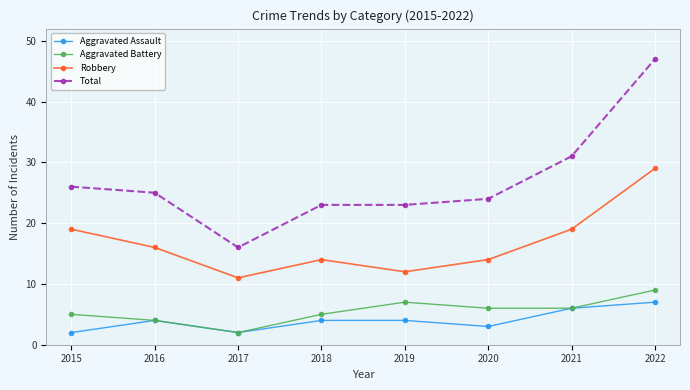

What is the difference between the Robbery values at 2021 and 2016?

3